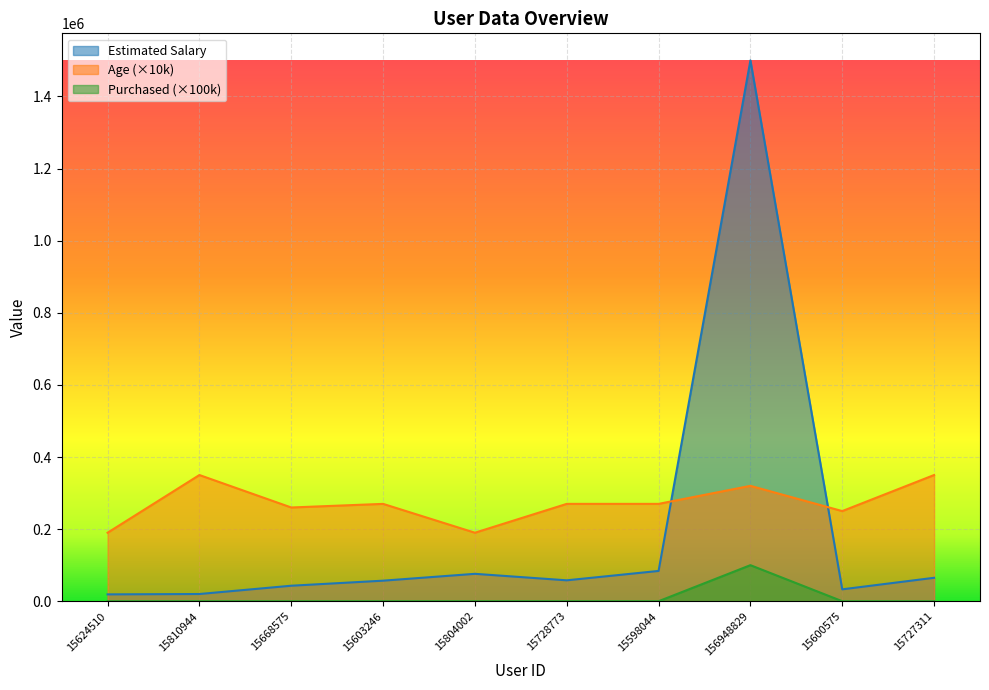

True or false: Purchased has a value of 0 at 15603246.

True